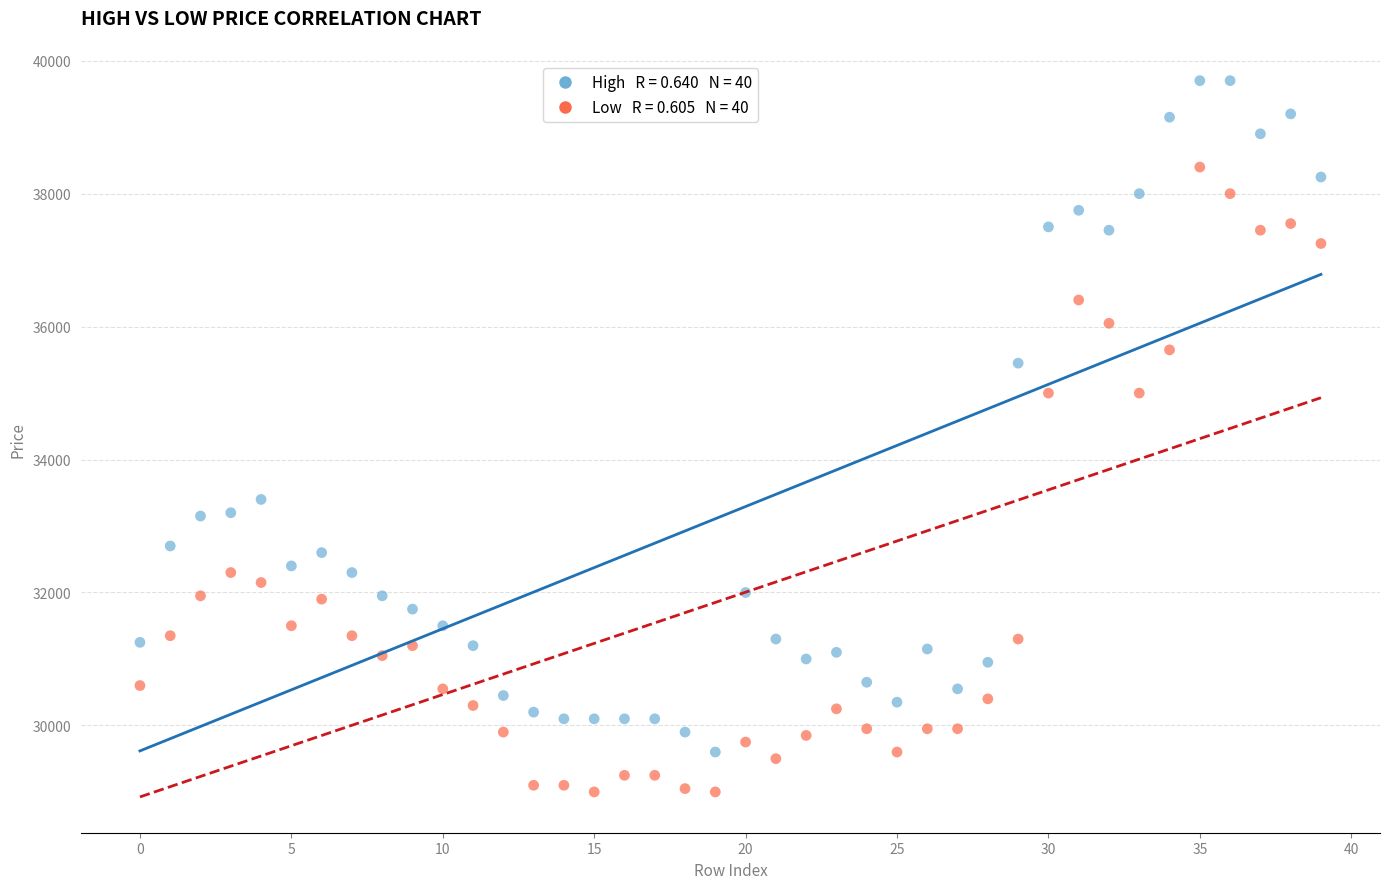

Across all data points, what is the range of Y values (max minus min)?

10700